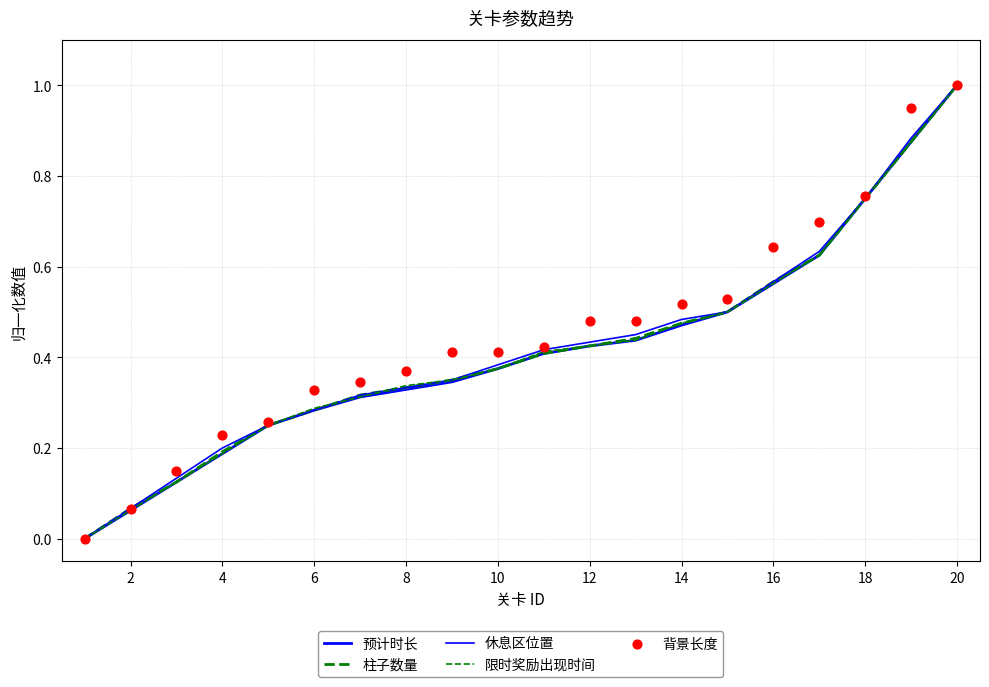

Which series reaches the maximum Y coordinate?

预计时长